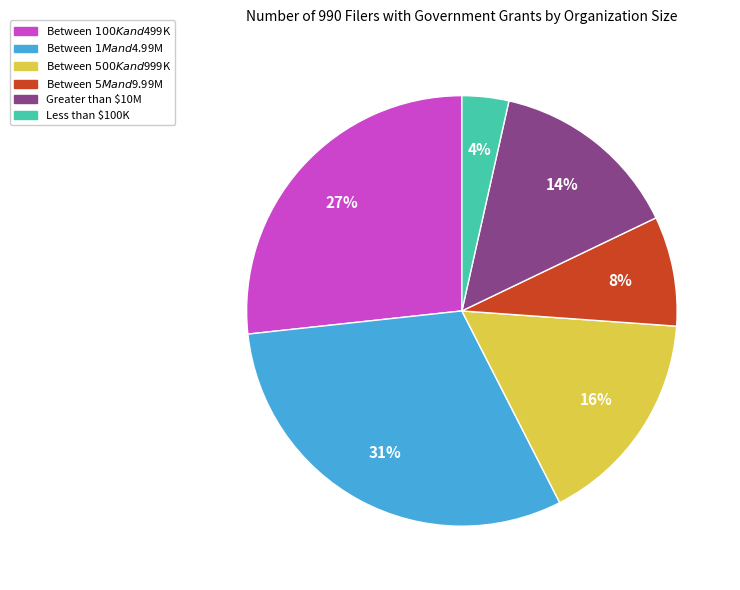

What percentage is the Between $1M and $4.99M slice, to the nearest percent?

31%